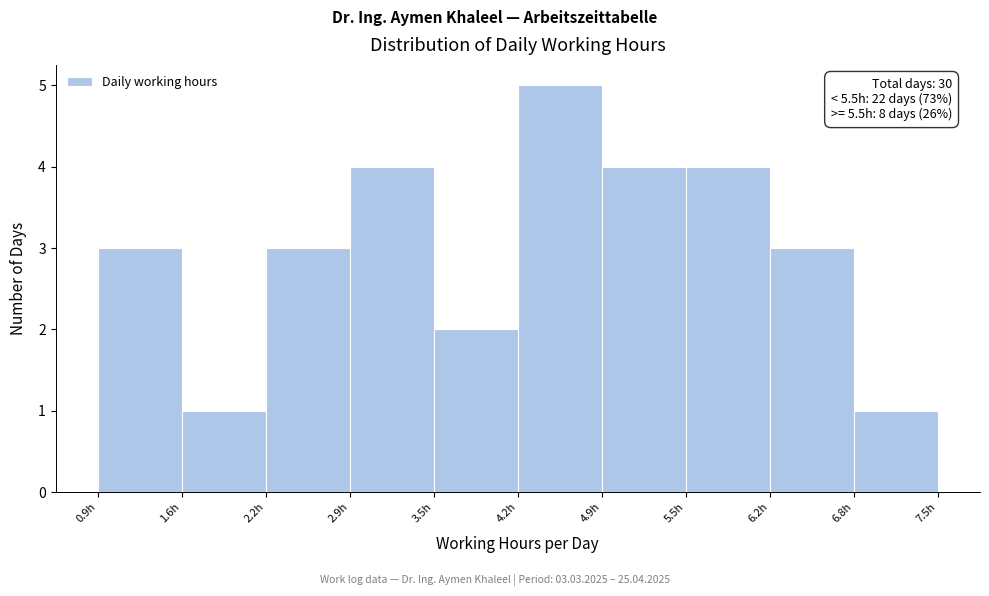

Which range on the x-axis has the tallest bar?

4.2 to 4.9